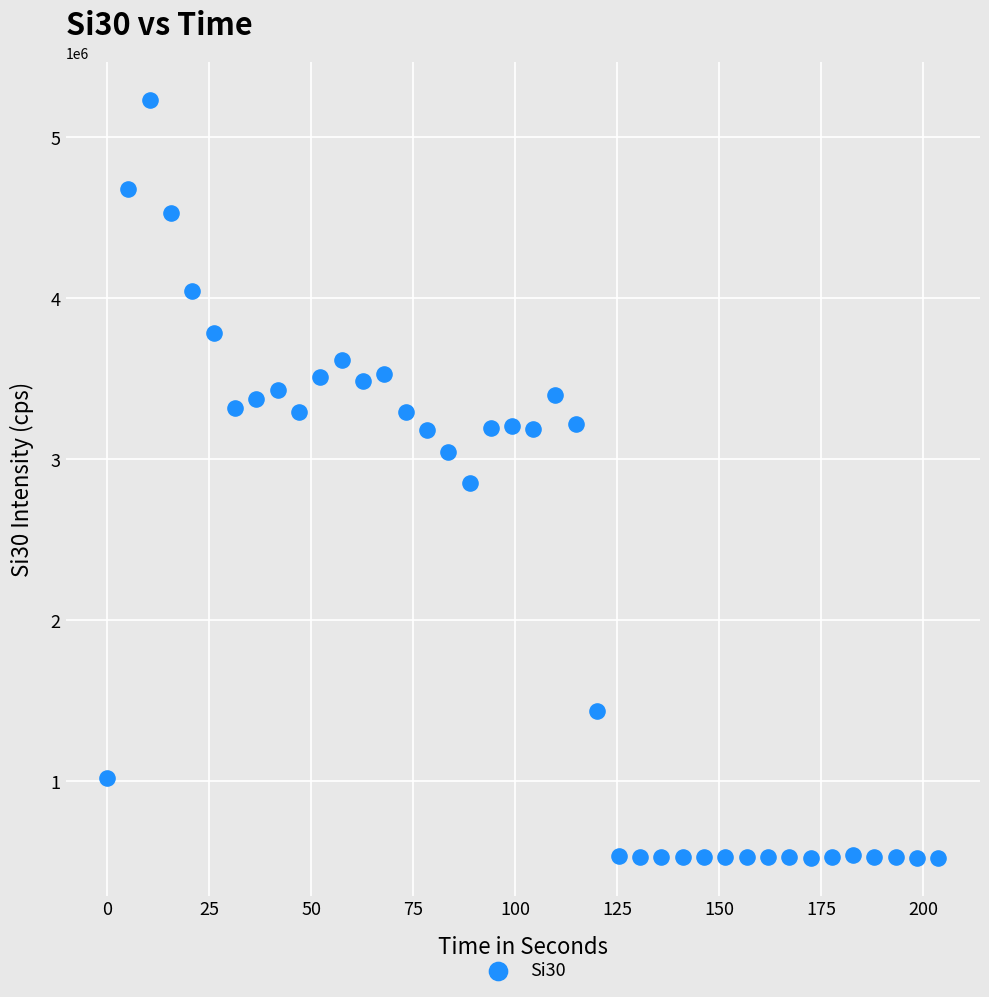

What is the range of X values (max minus min)?

203.7